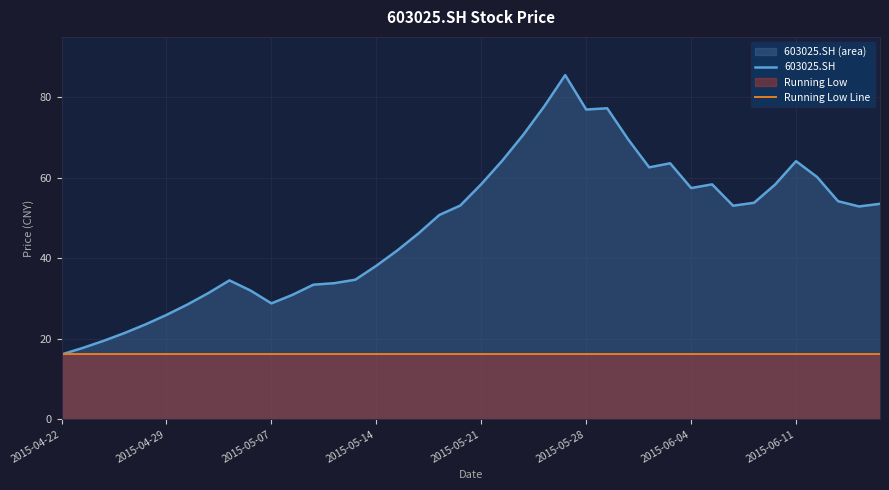

How many values in the 603025.SH series exceed 53?

20